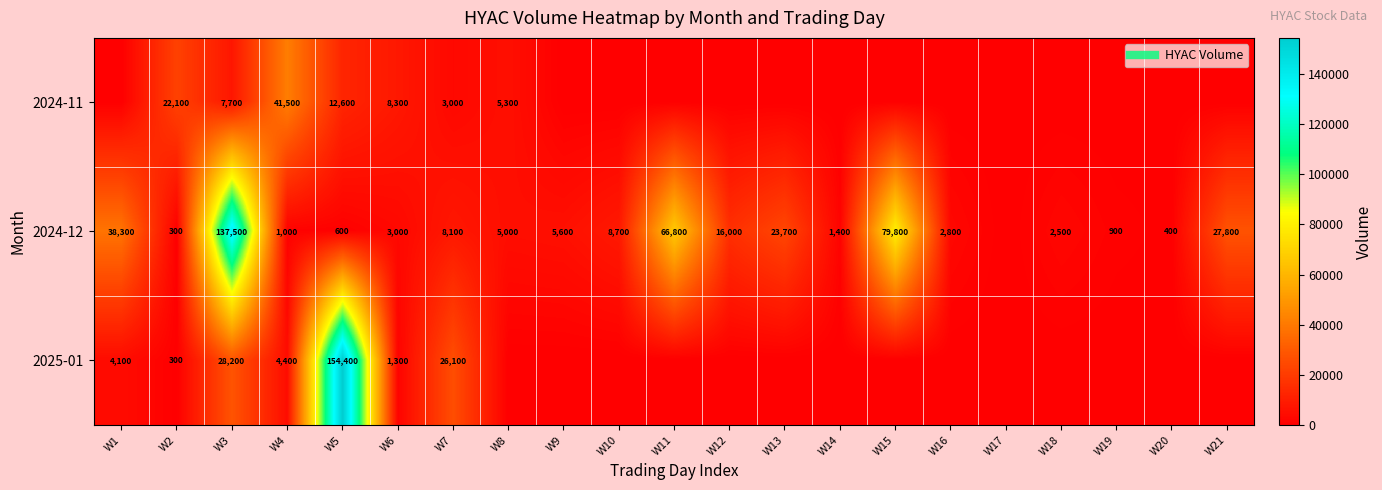

How many values in the 2024-12 series exceed 5000?

10